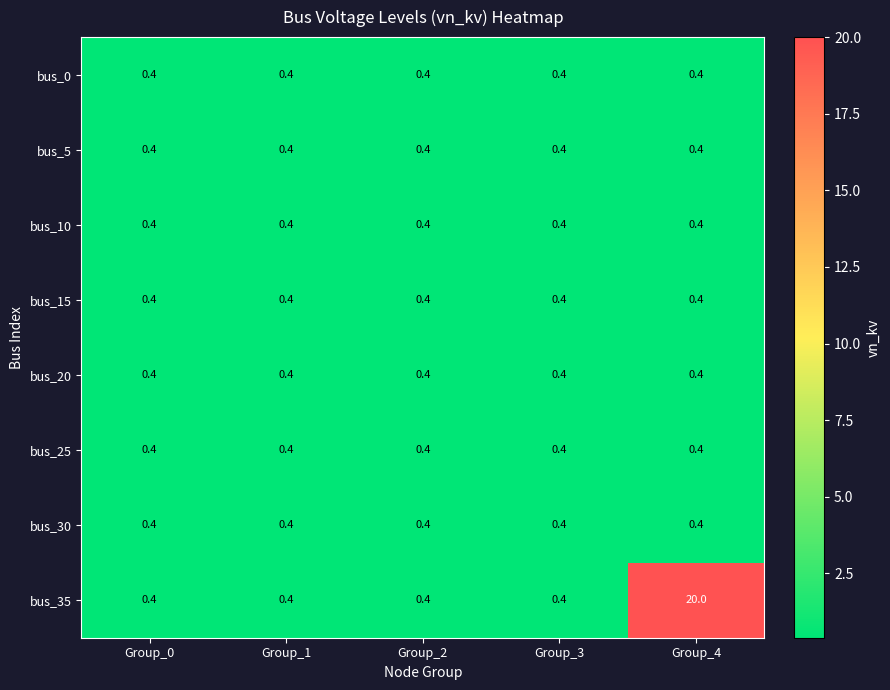

Which series changed the most between Group_0 and Group_4?

bus_35